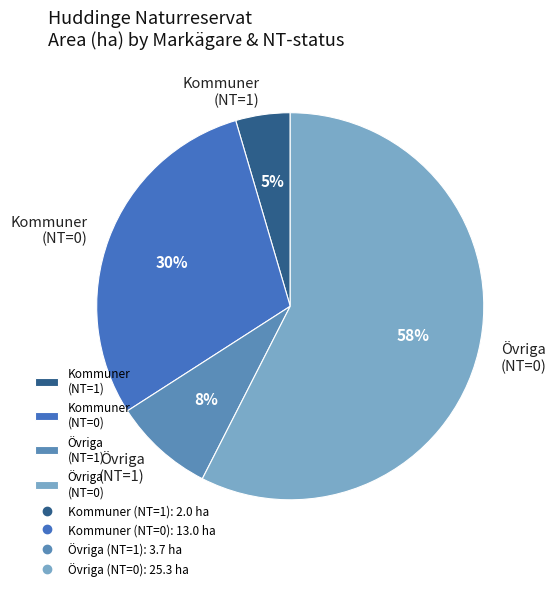

To the nearest percent, what is the average slice percentage?

25%